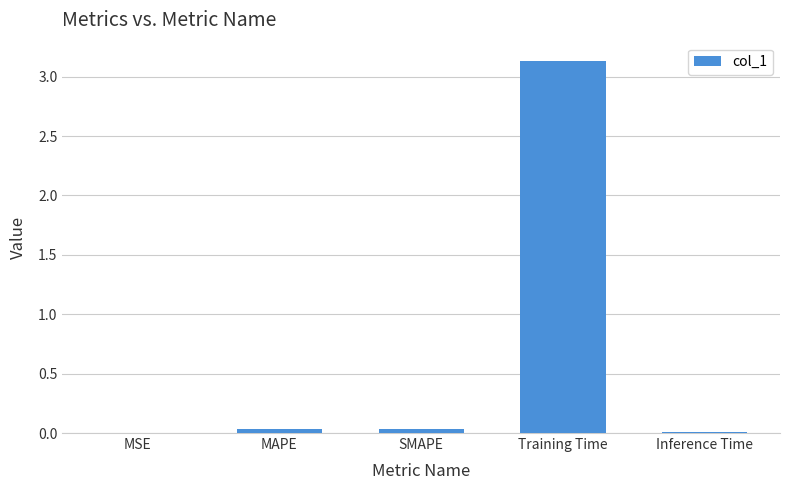

Which has a higher value, SMAPE or Training Time?

Training Time